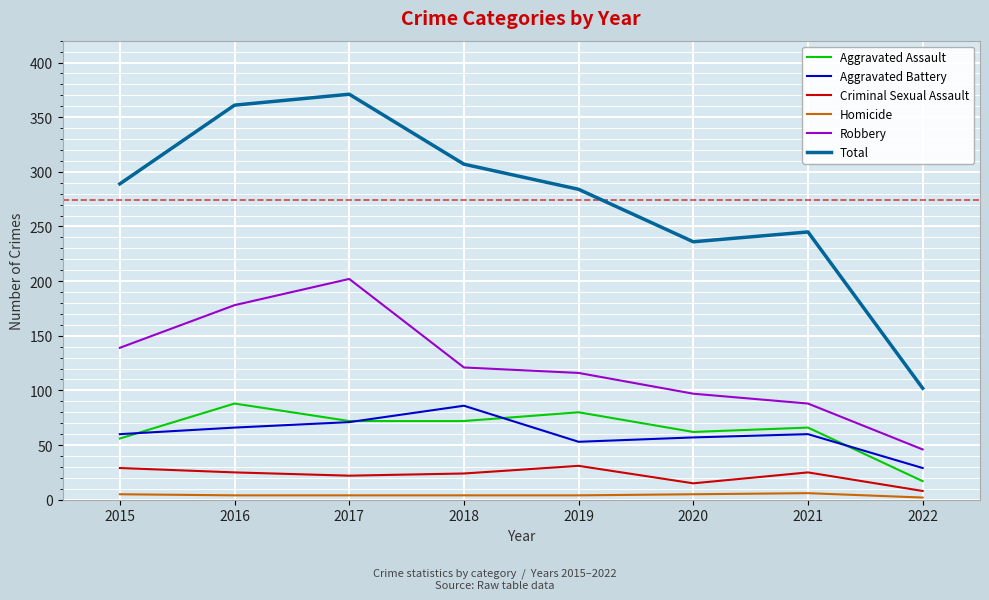

True or false: Aggravated Assault and Total intersect in this chart.

False